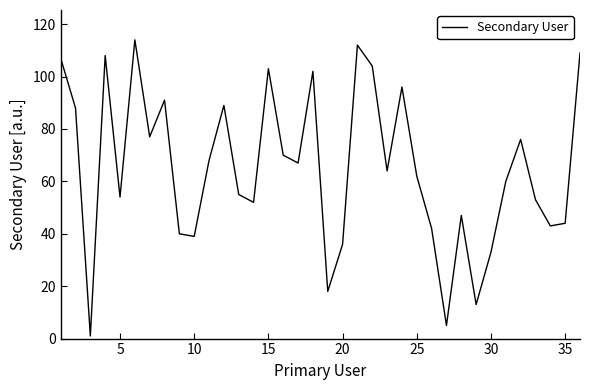

What is the maximum value shown in the chart?

114